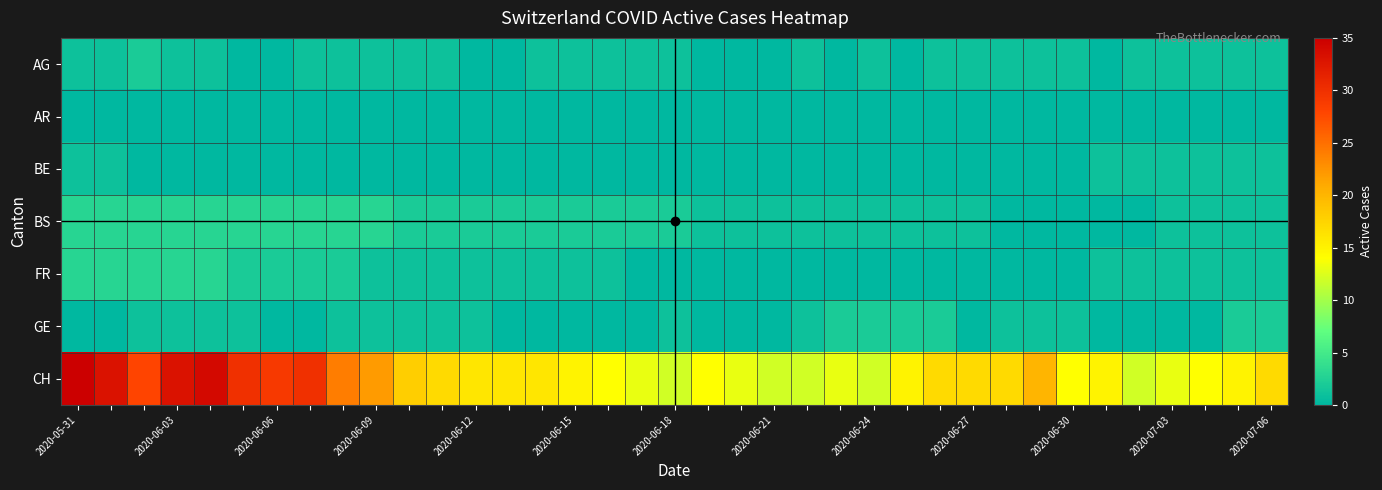

Which series has the largest total across all categories?

CH